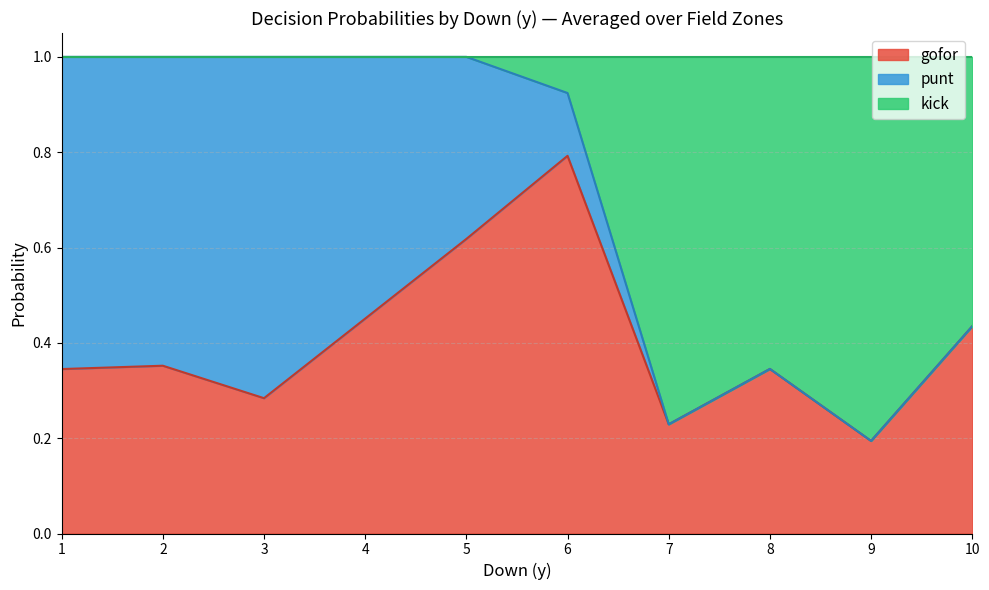

How many distinct data groups are displayed?

3